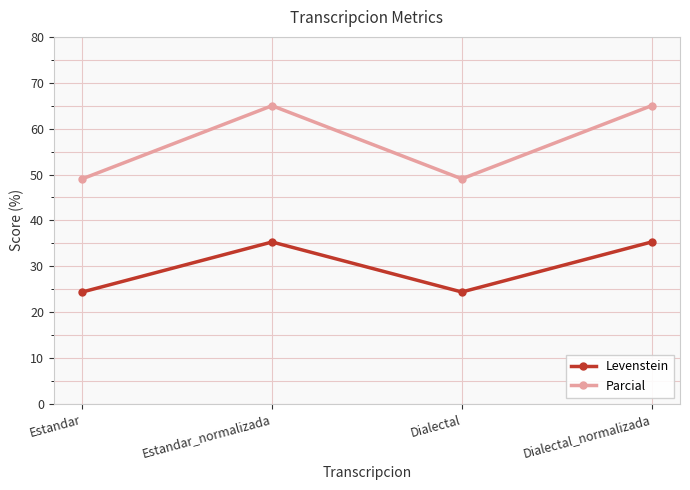

What is the difference between the maximum and second lowest values in the Parcial series?

15.9